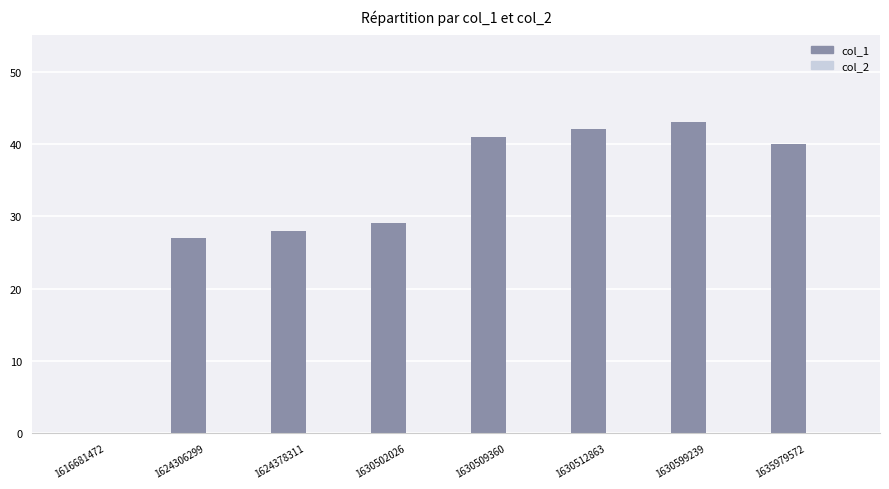

What is the maximum value shown in the chart?

43